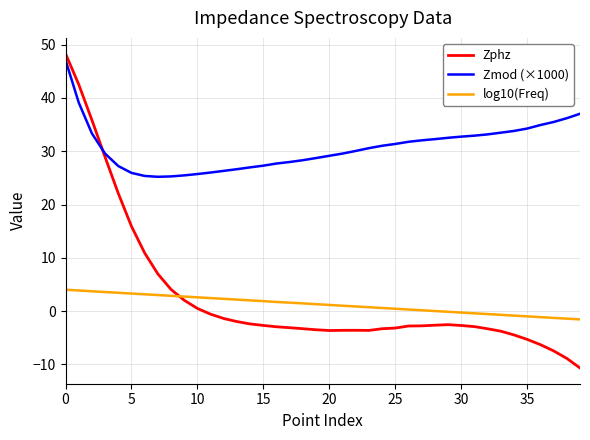

What is the minimum value for Zmod (×1000)?

25.2